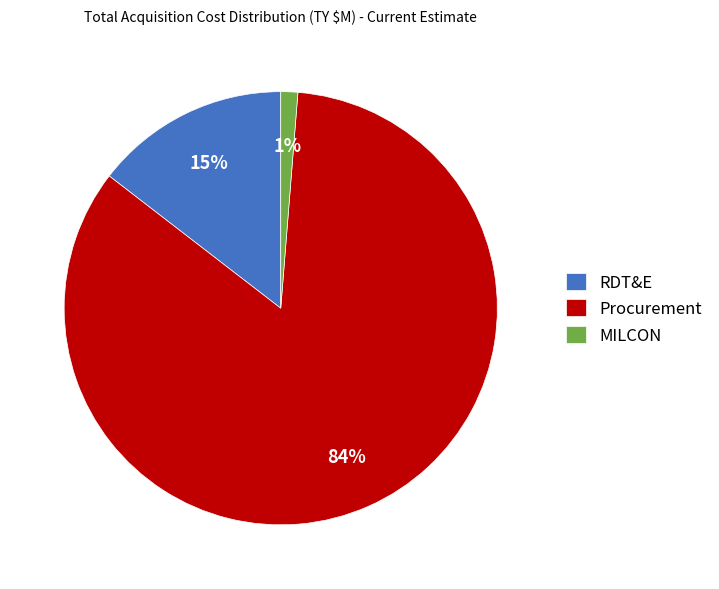

To the nearest percent, what is the difference between the Procurement and MILCON slice percentages?

83%